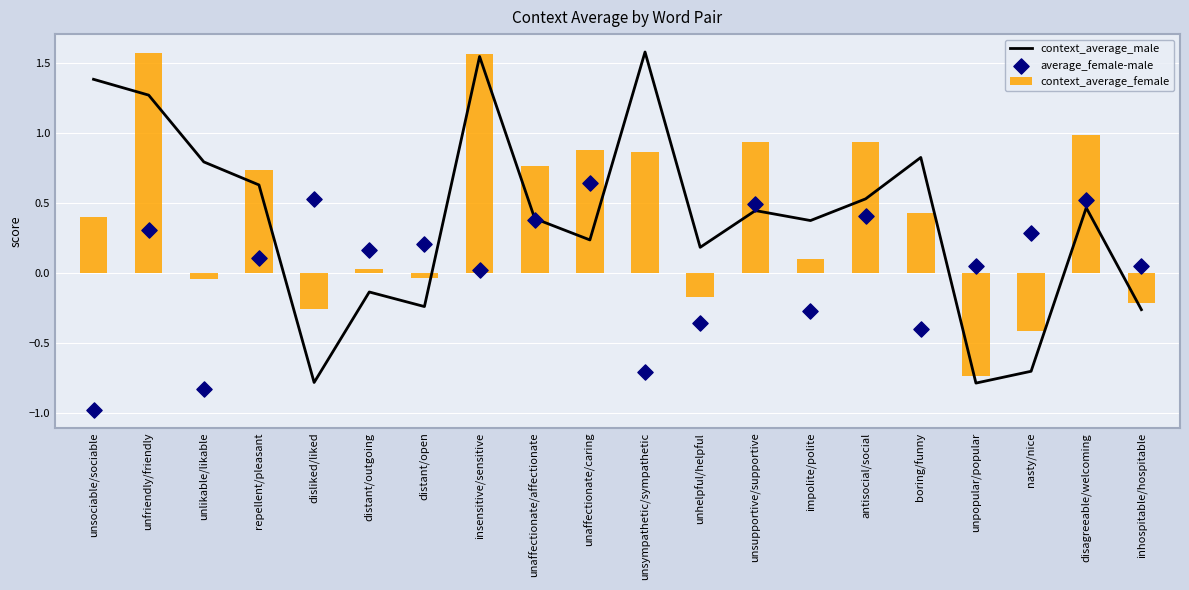

At how many categories does at least one series exceed 0?

20